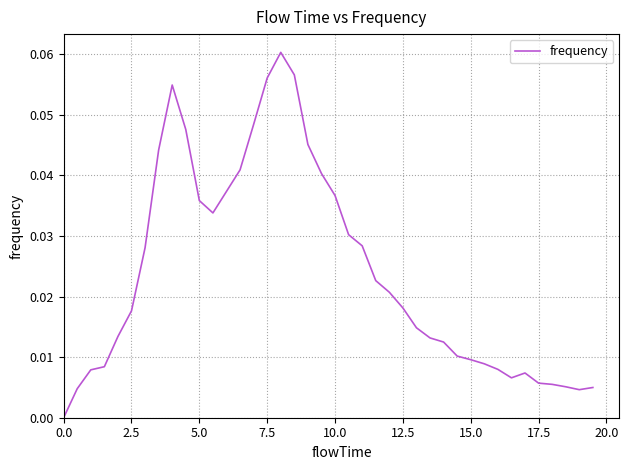

Does the chart have visible grid lines?

Yes